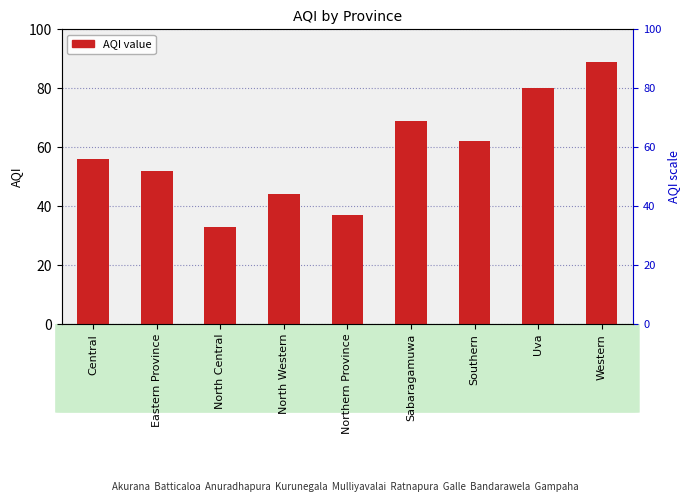

Between North Western and Western, which is larger?

Western